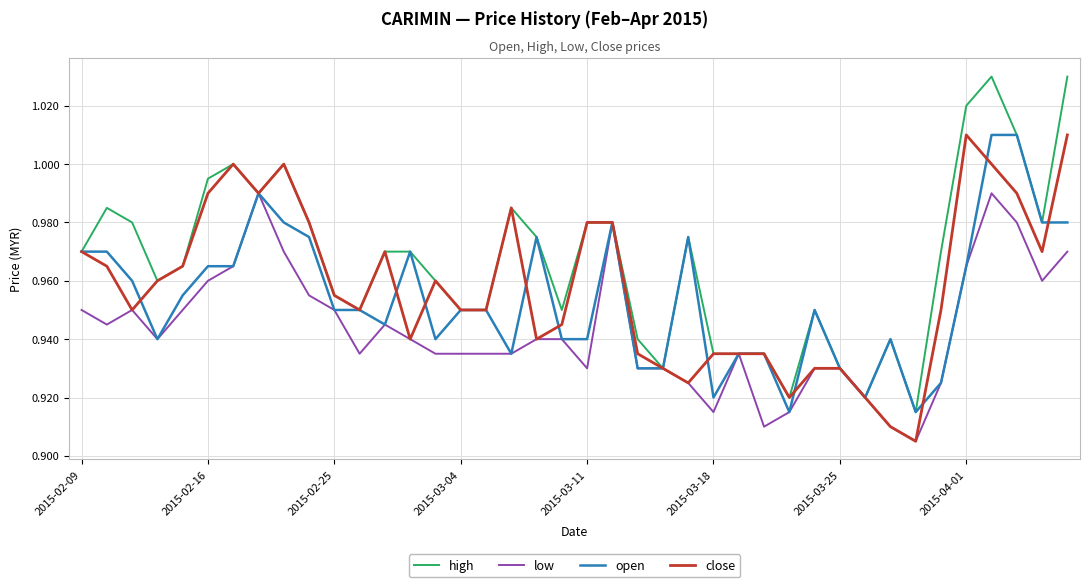

List the series in order of their overall mean, lowest first.

low, open, close, high